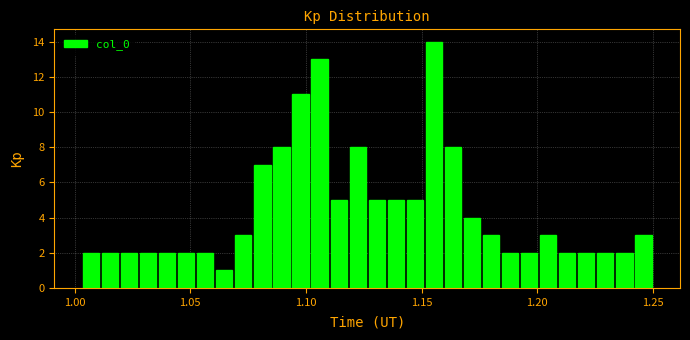

Around what value on the x-axis is the tallest bar? Give the approximate position of its centre, as read against the axis.

1.155